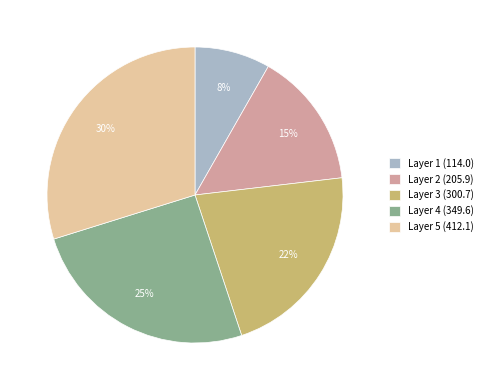

Between Layer 5 (412.1) and Layer 1 (114.0), which is larger?

Layer 5 (412.1)